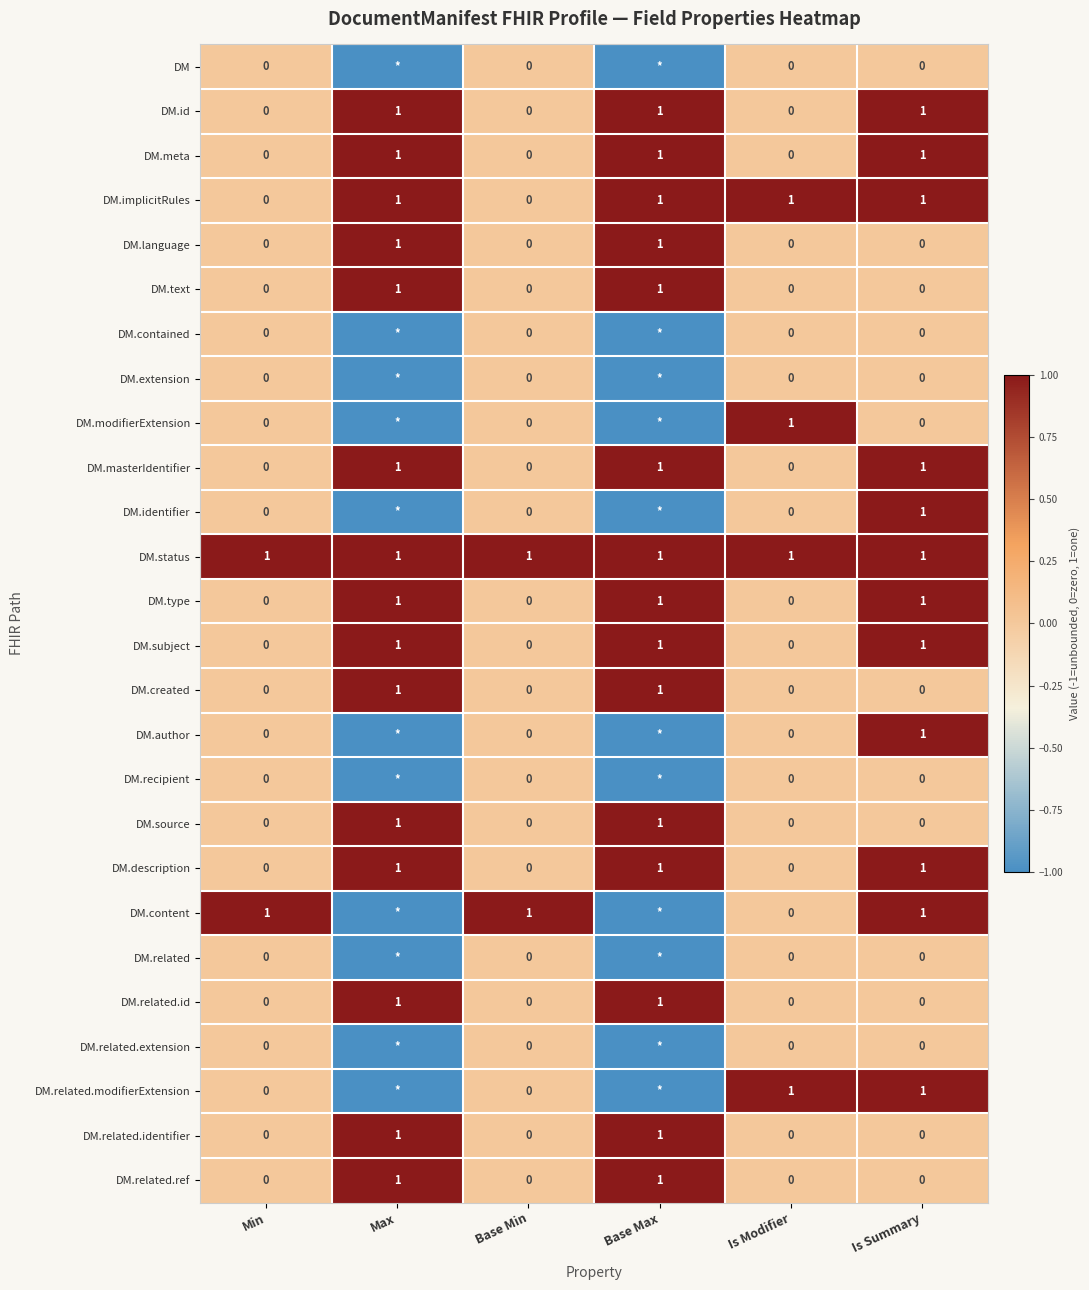

Is the value of DM.related at Is Modifier greater than the value of DM.masterIdentifier at Base Max?

No